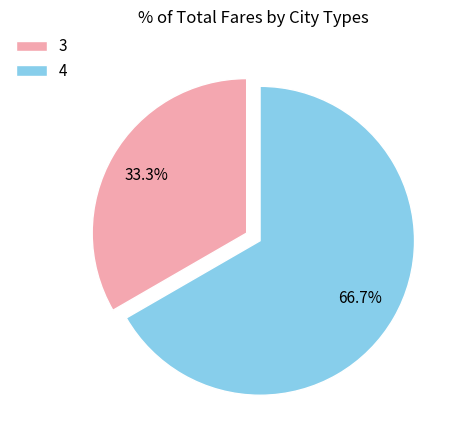

How many slices are in this pie chart?

2